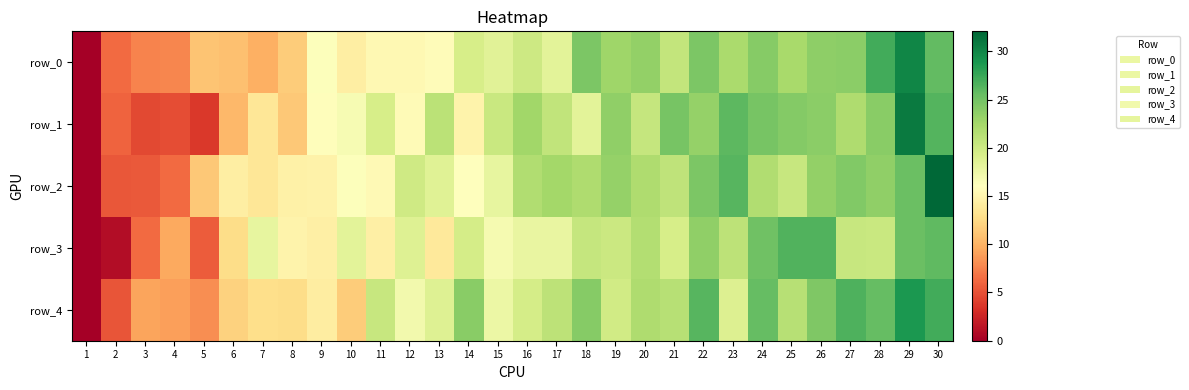

Which category has the lowest value in the row_0 series?

1